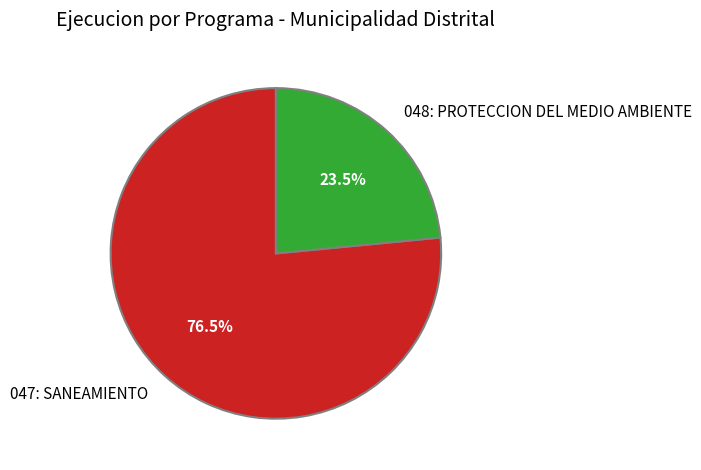

Does any single category account for the majority?

Yes